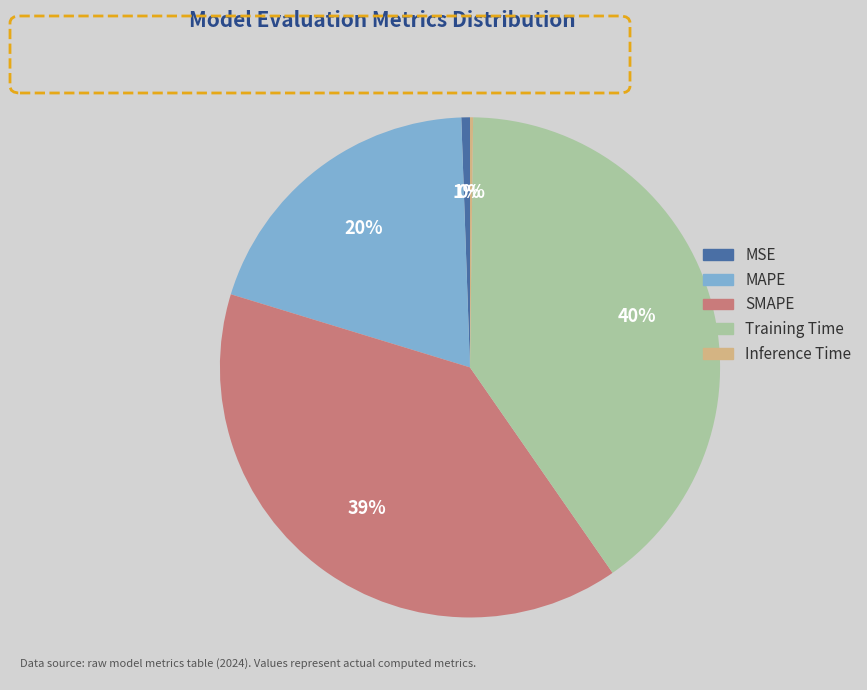

What is the largest slice in the pie chart?

Training Time